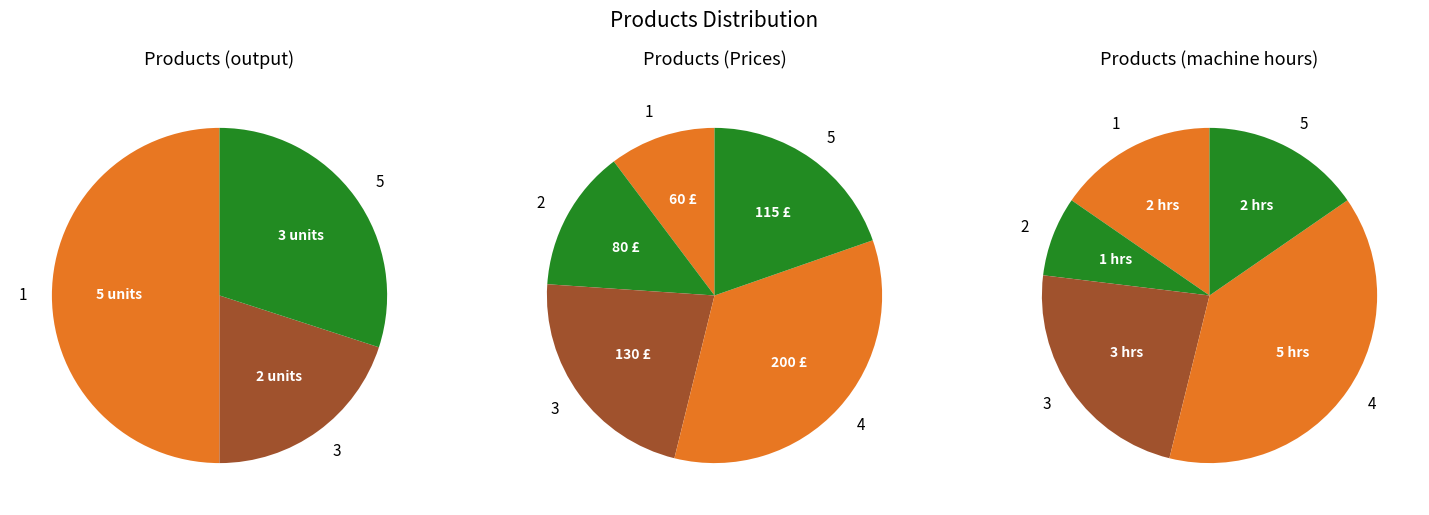

What percentage is the 5 slice, to the nearest percent?

15%